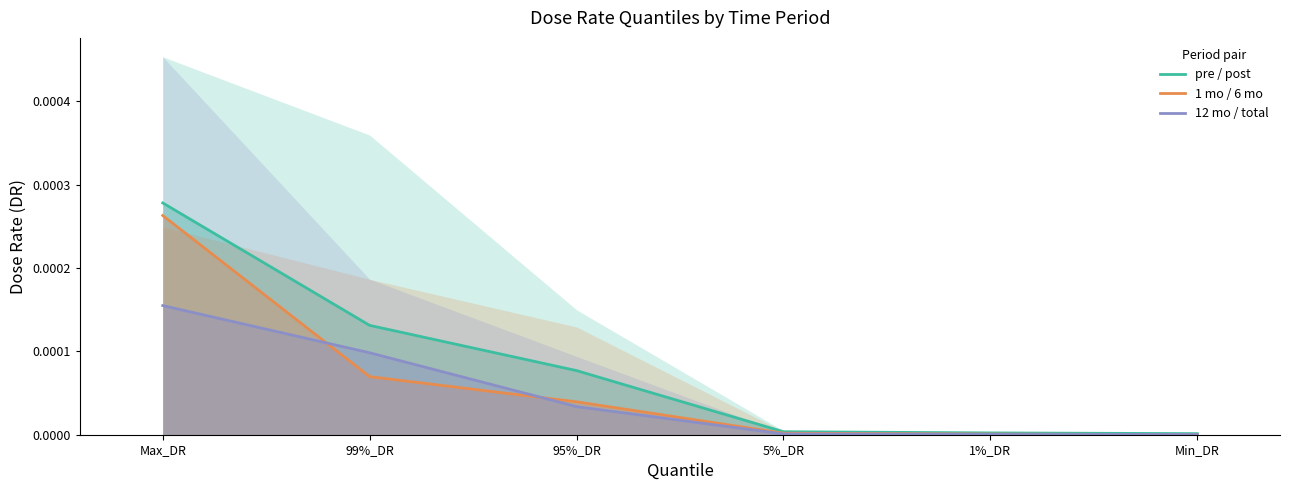

True or false: 12 mo / total and pre / post intersect in this chart.

False